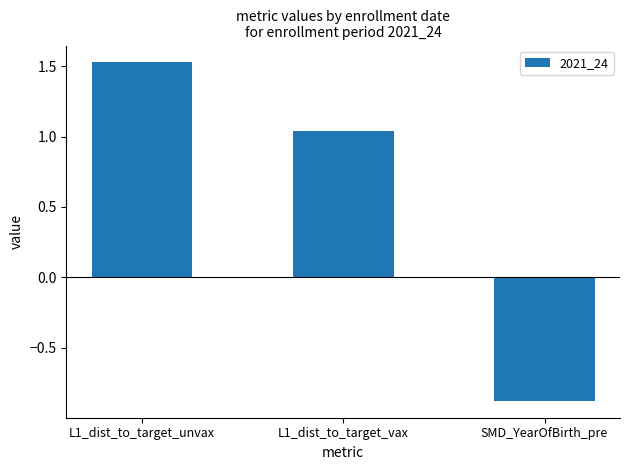

Does the chart contain any negative values?

Yes